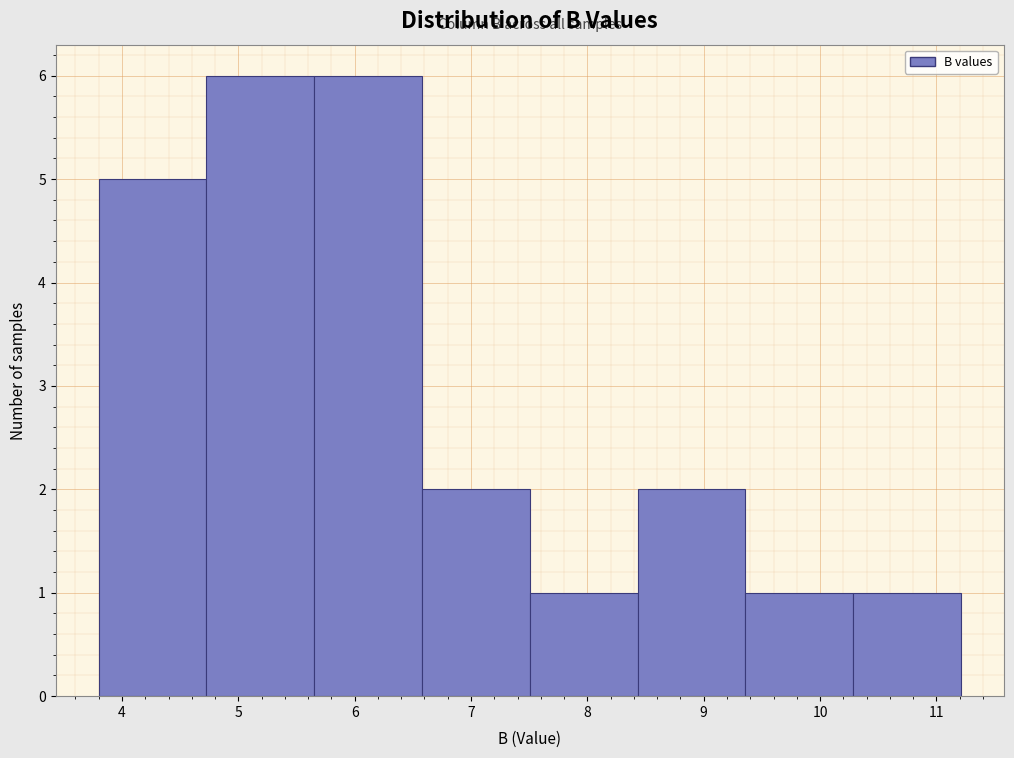

Reading left to right, transcribe this chart: for each bar, give the range it covers on the x-axis and its height. Neither the bar edges nor the heights are printed on the chart, so give them approximately, as read against the axes.

3.8 to 4.7: 5
4.7 to 5.7: 6
5.7 to 6.6: 6
6.6 to 7.5: 2
7.5 to 8.4: 1
8.4 to 9.4: 2
9.4 to 10.3: 1
10.3 to 11.2: 1